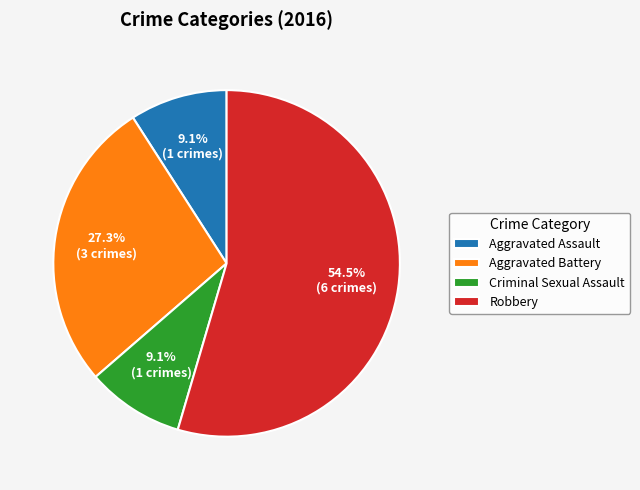

Which slice represents more than half of the pie?

Robbery